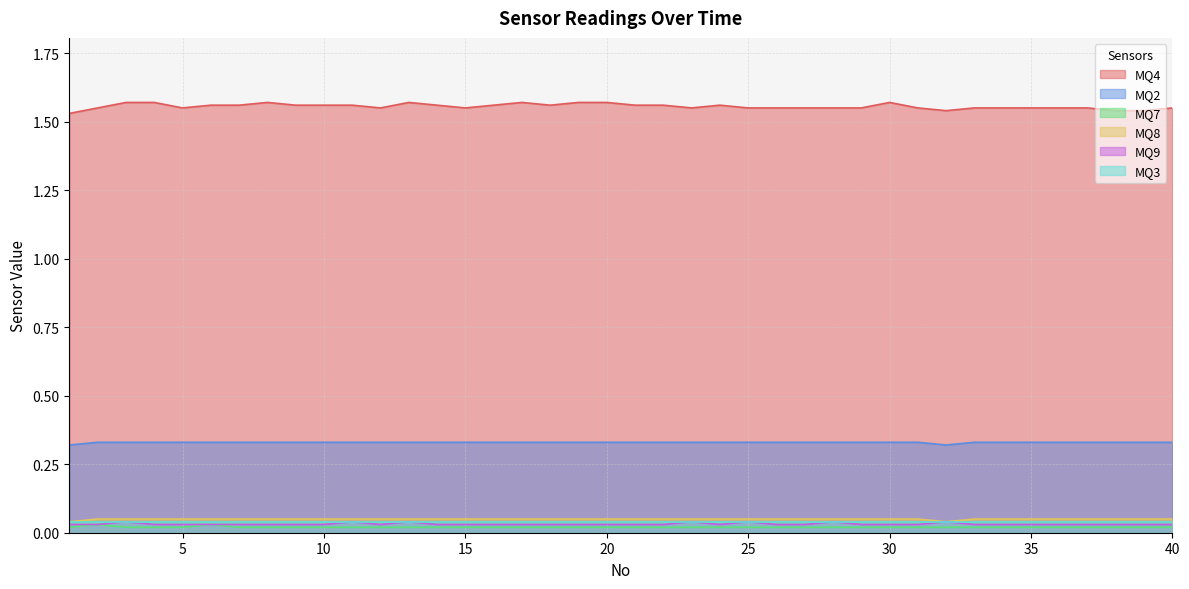

Count the number of data series in this chart.

6